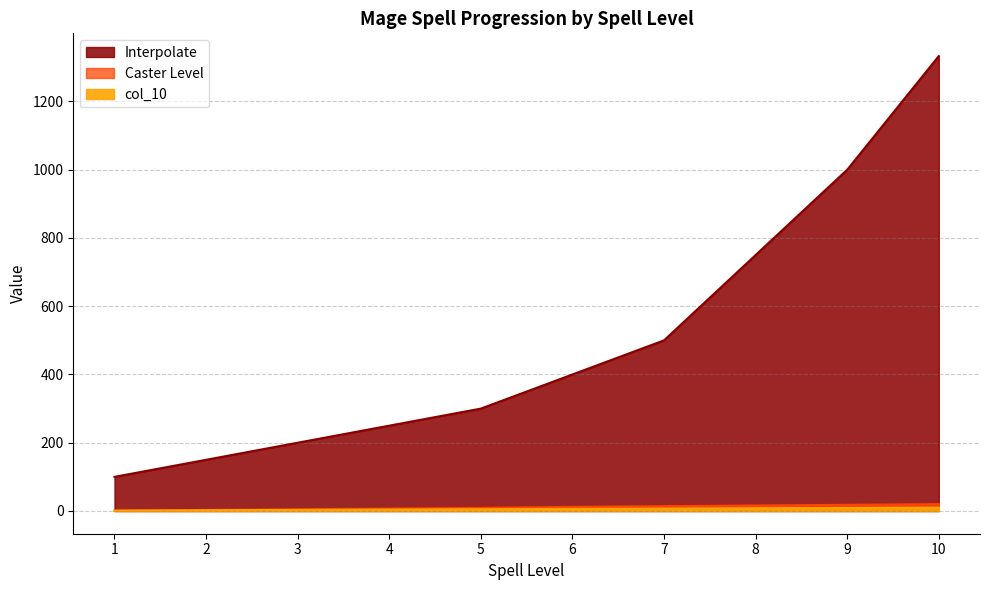

How many lines are shown in the chart?

3